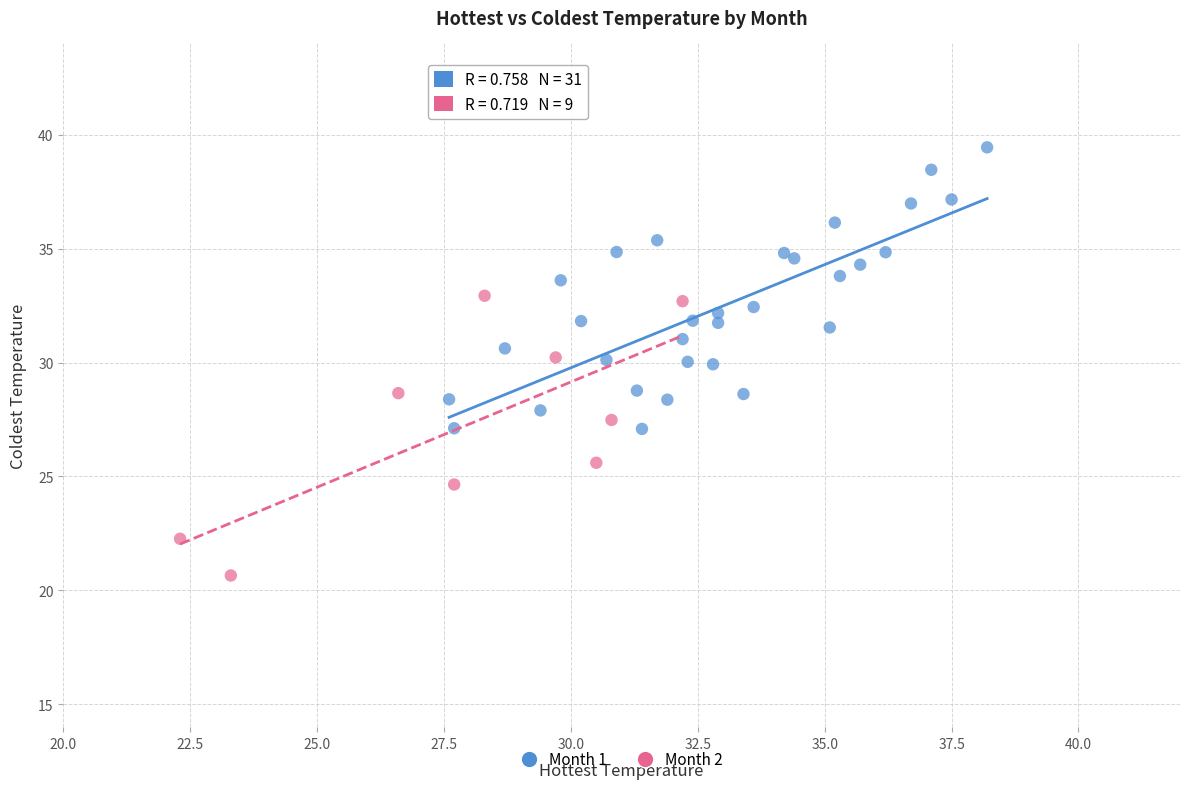

Which series reaches the minimum Y coordinate?

Month 2